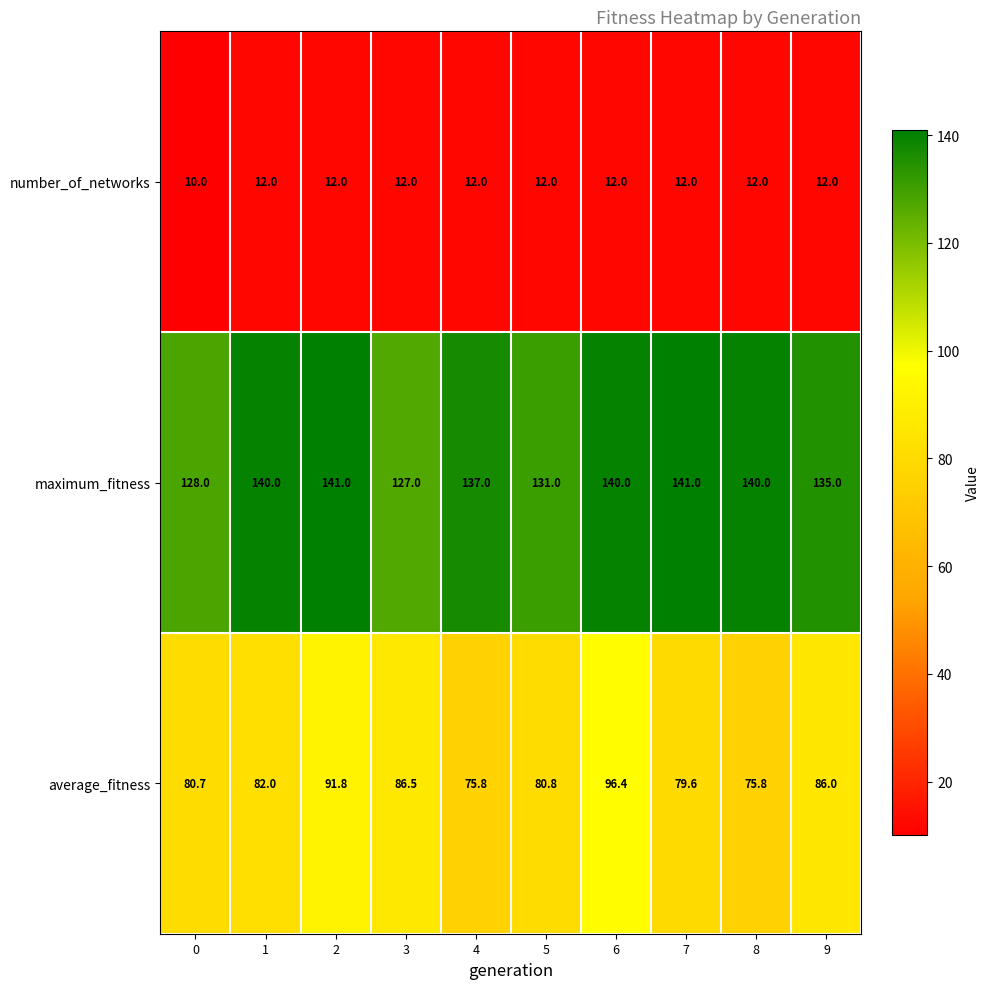

Which series changed the most between 2 and 8?

average_fitness